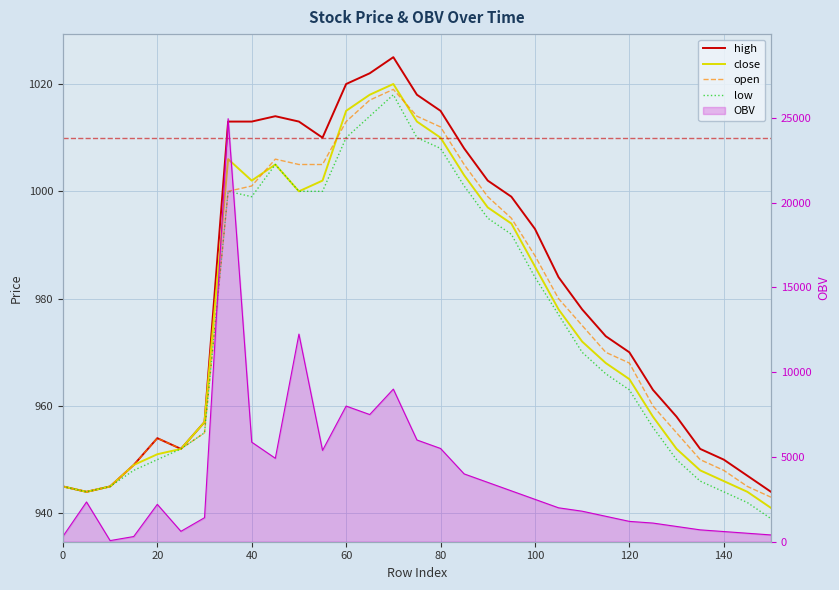

How many series are shown in this chart?

5